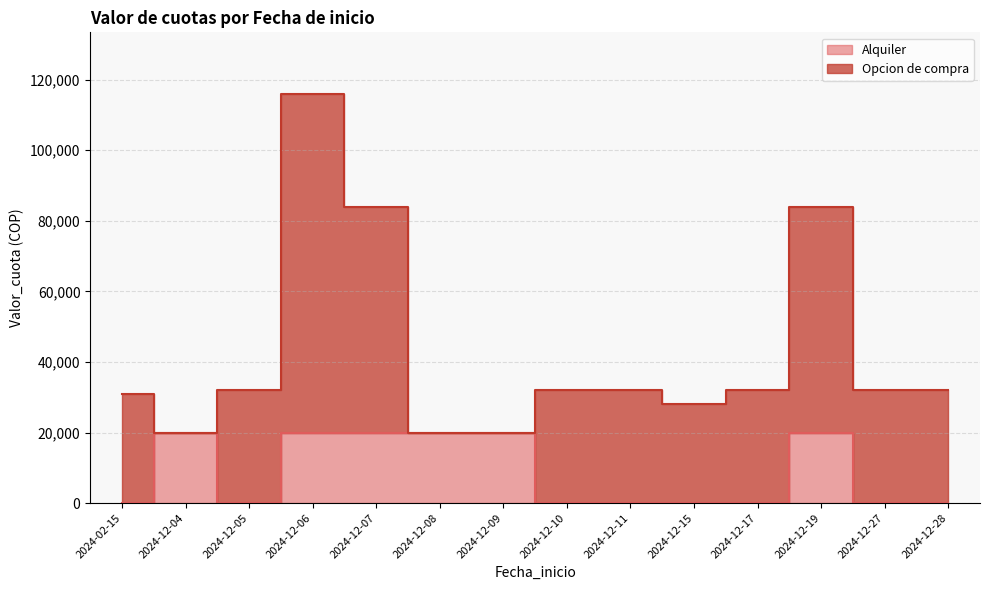

Count the values in the range 0 to 20000.

14